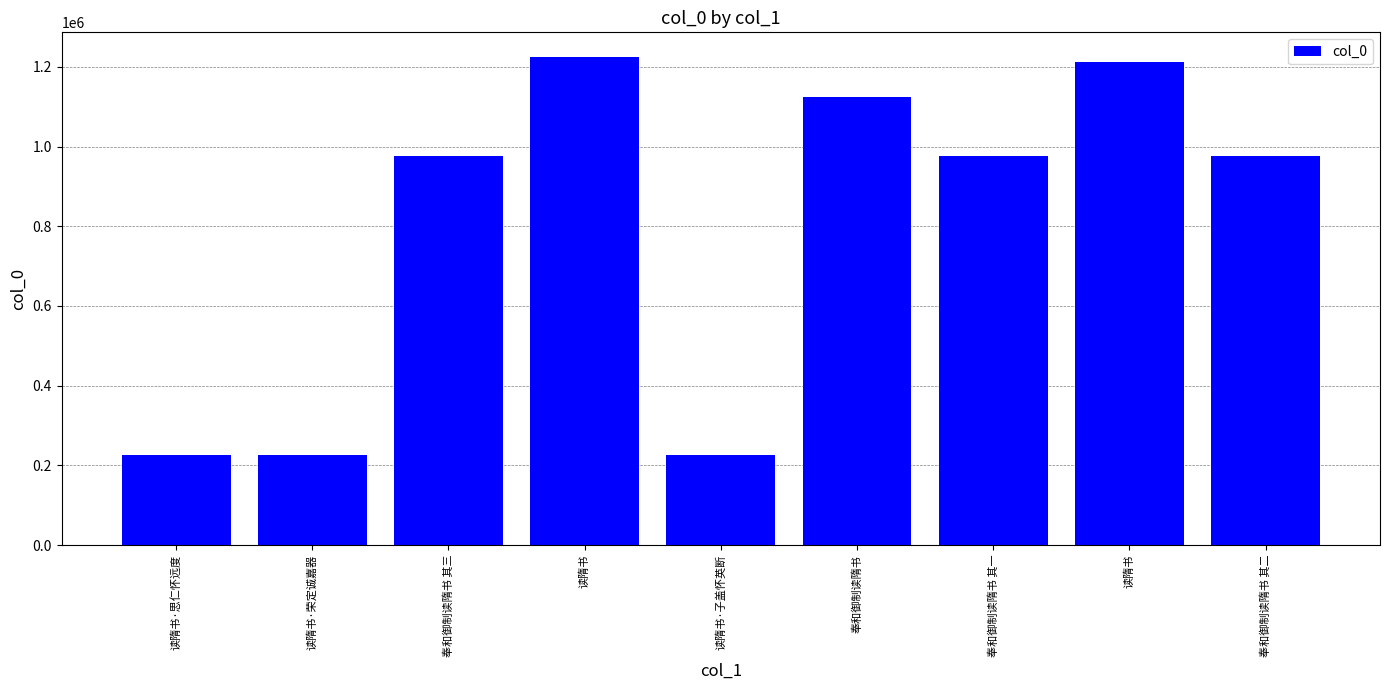

Reading left to right, what are all the values shown in this chart?

225758	225754	976632	1225398	225755	1124646	976522	1212943	976633